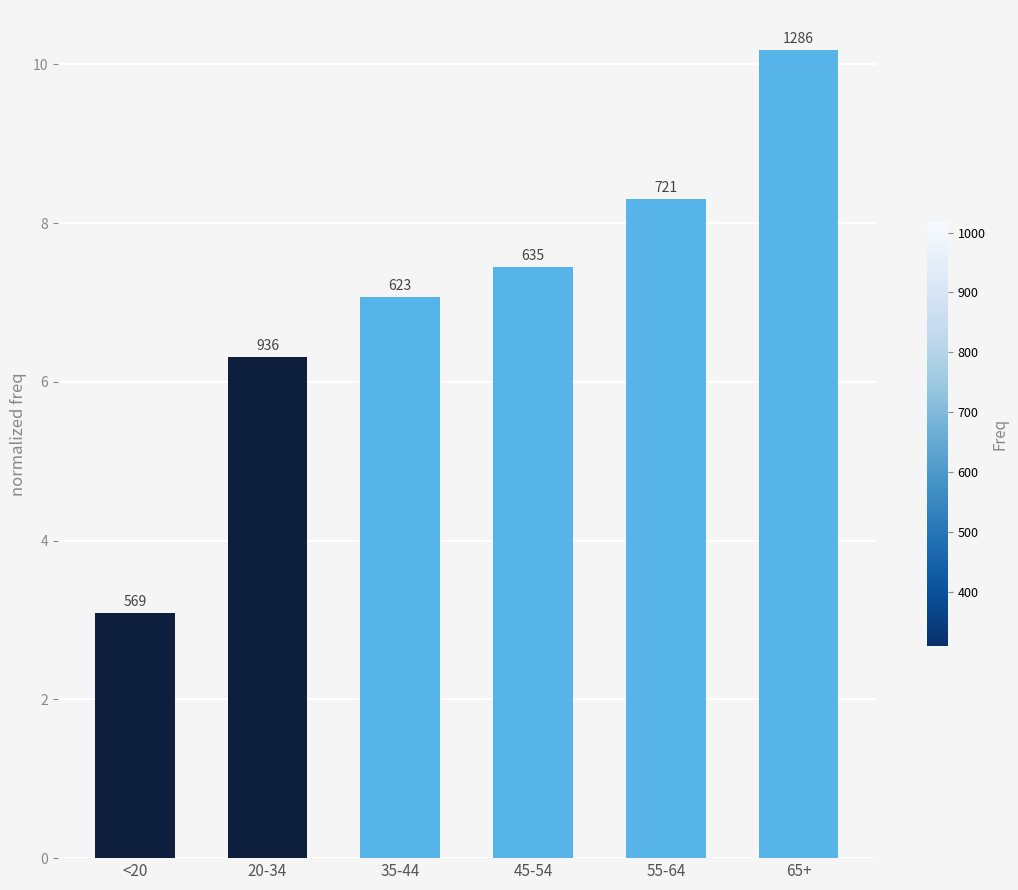

What is the approximate value at <20?

3.1